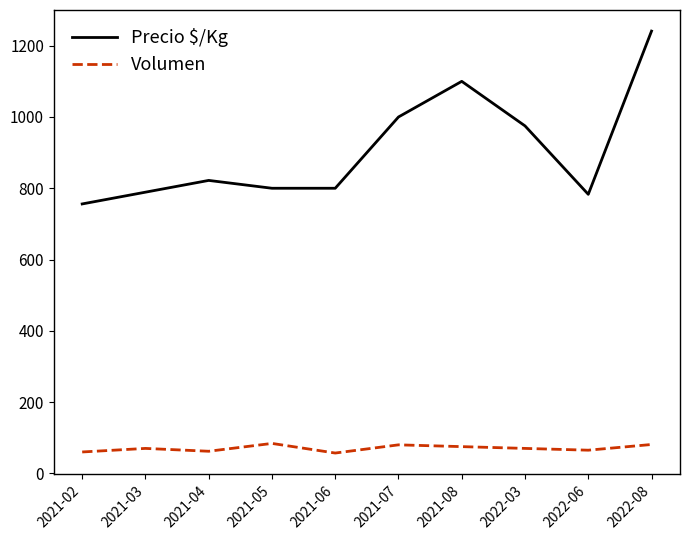

What is the sum of the Volumen values at 2022-06 and 2021-02?

125